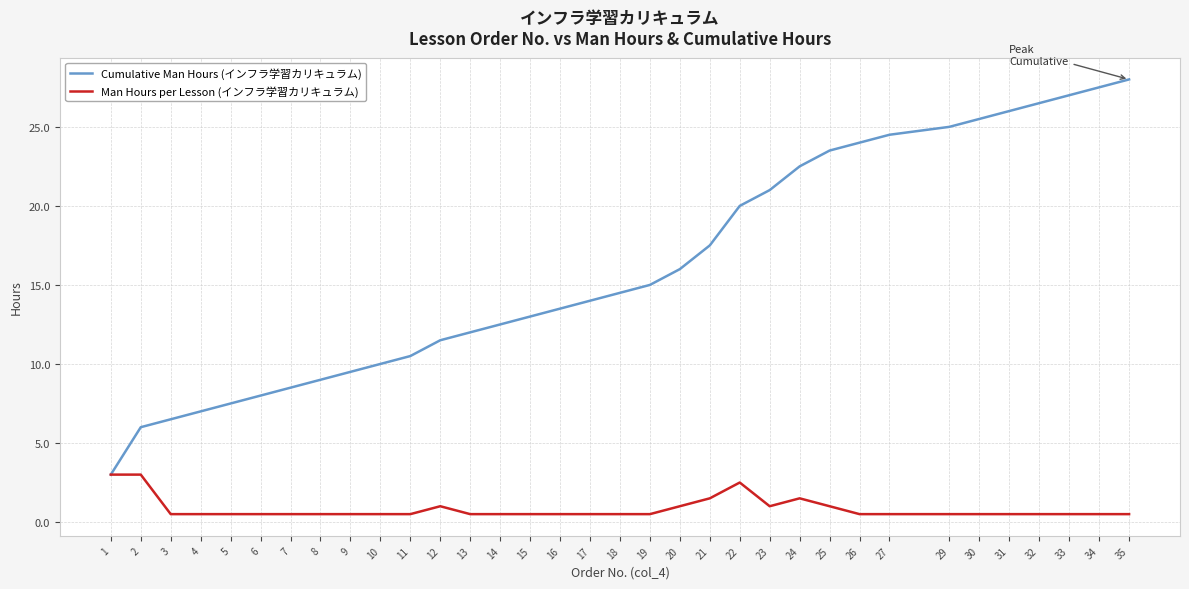

Rank the series at 20 from highest to lowest value.

Cumulative Man Hours (インフラ学習カリキュラム), Man Hours per Lesson (インフラ学習カリキュラム)